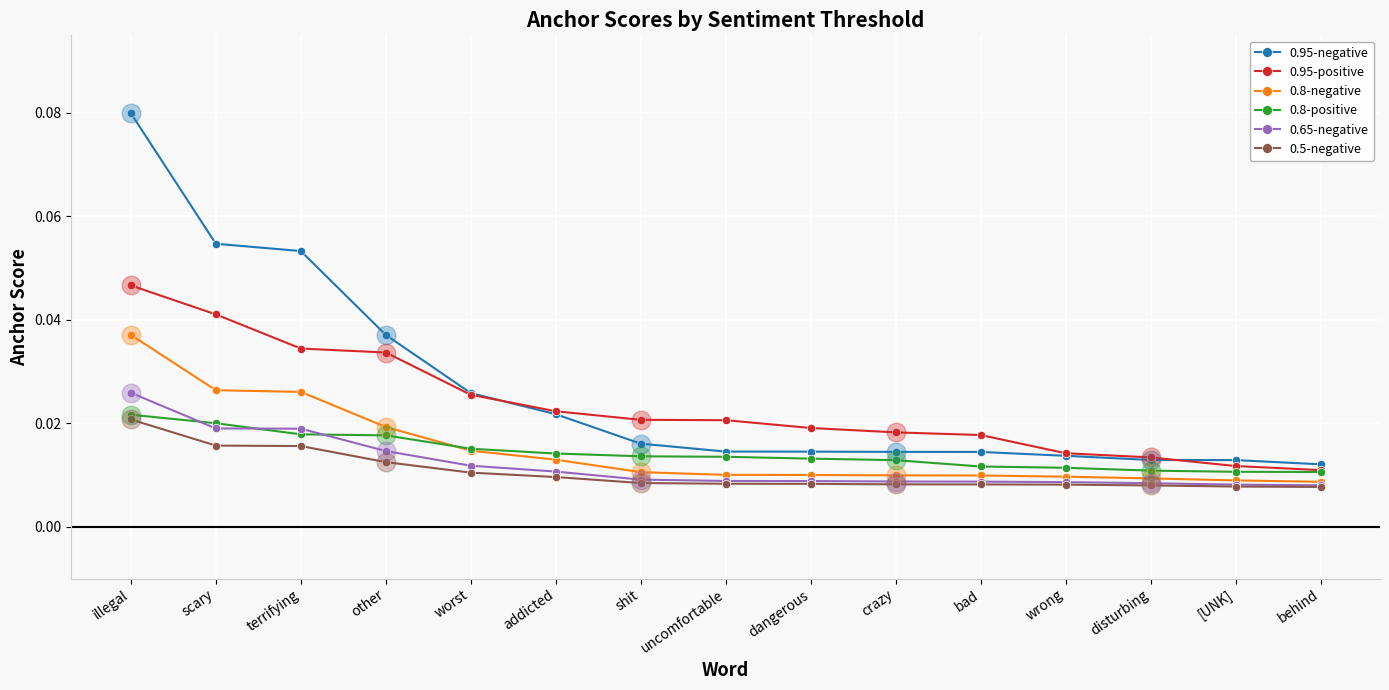

Is the value of 0.8-negative at illegal greater than the value of 0.8-positive at disturbing?

Yes